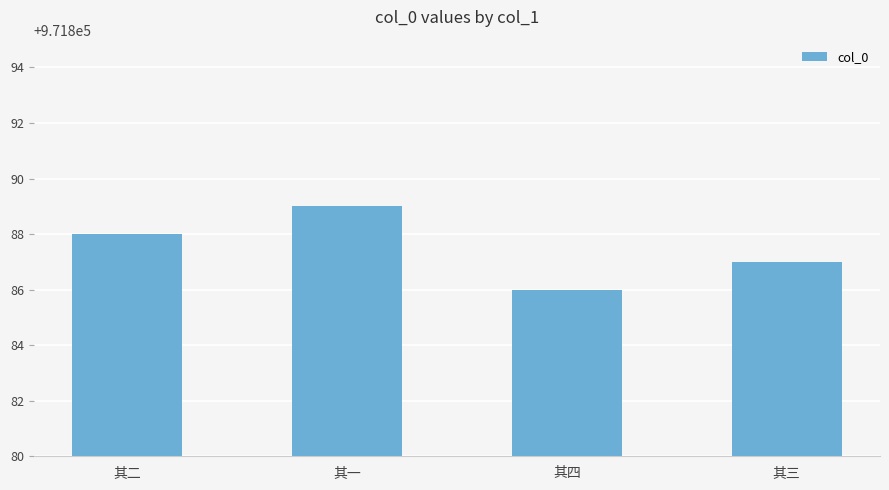

What is the maximum value shown in the chart?

971889